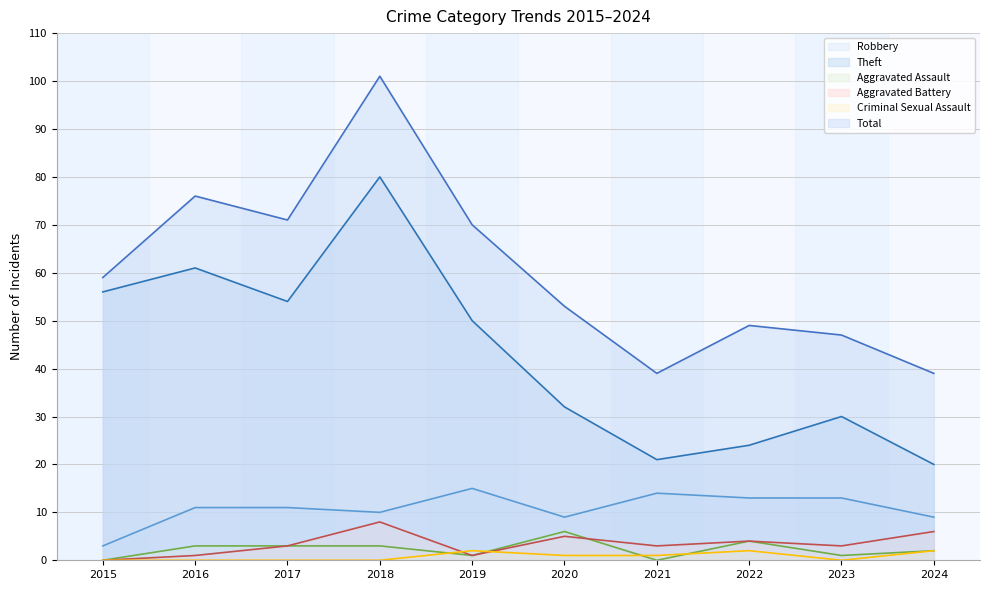

How many series are shown in this chart?

6